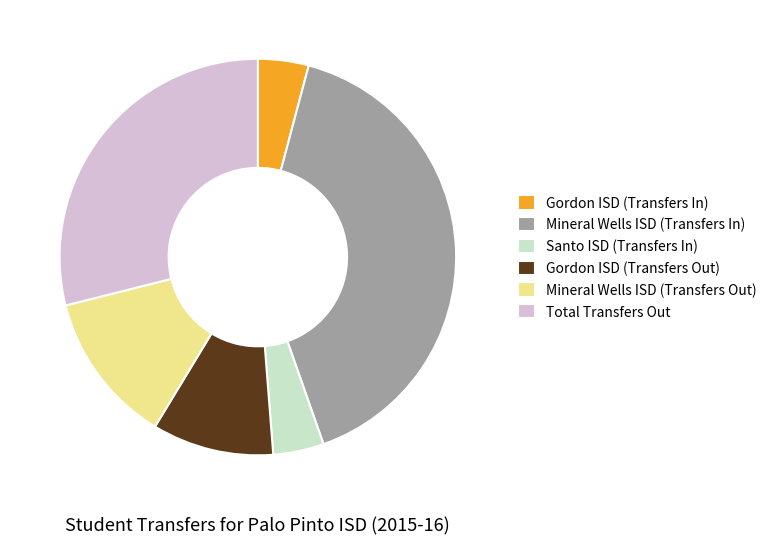

The Total Transfers Out slice represents 29% of the pie. True or false?

True